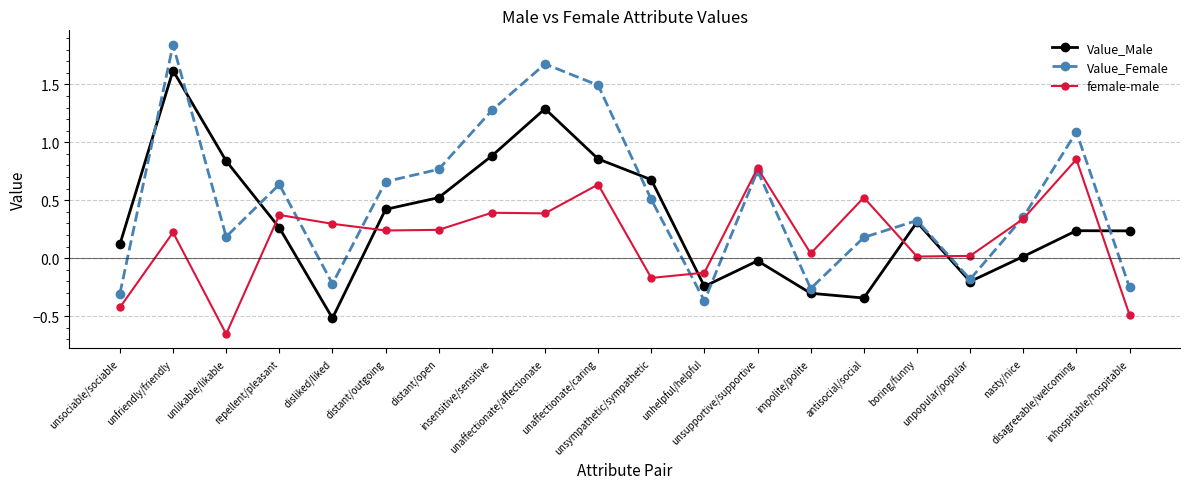

At how many categories does at least one series exceed 0?

19